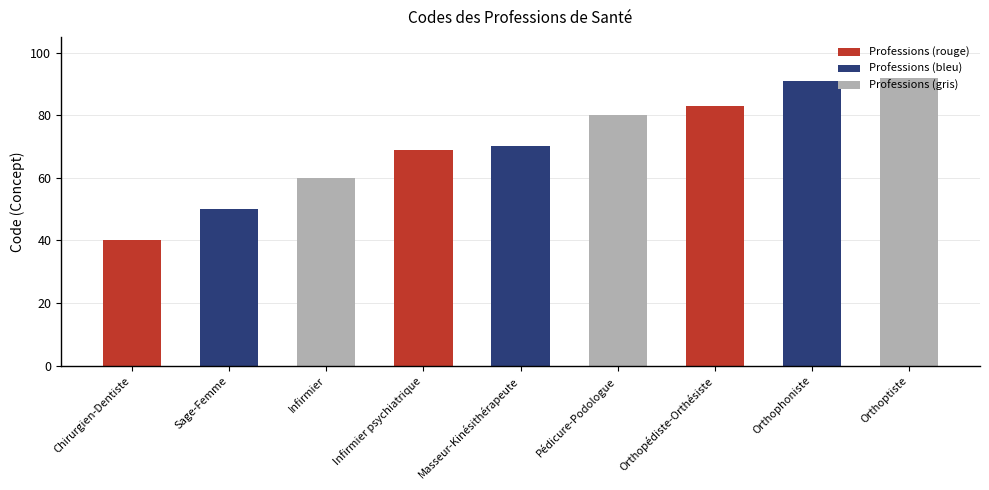

Are the bars horizontal?

No